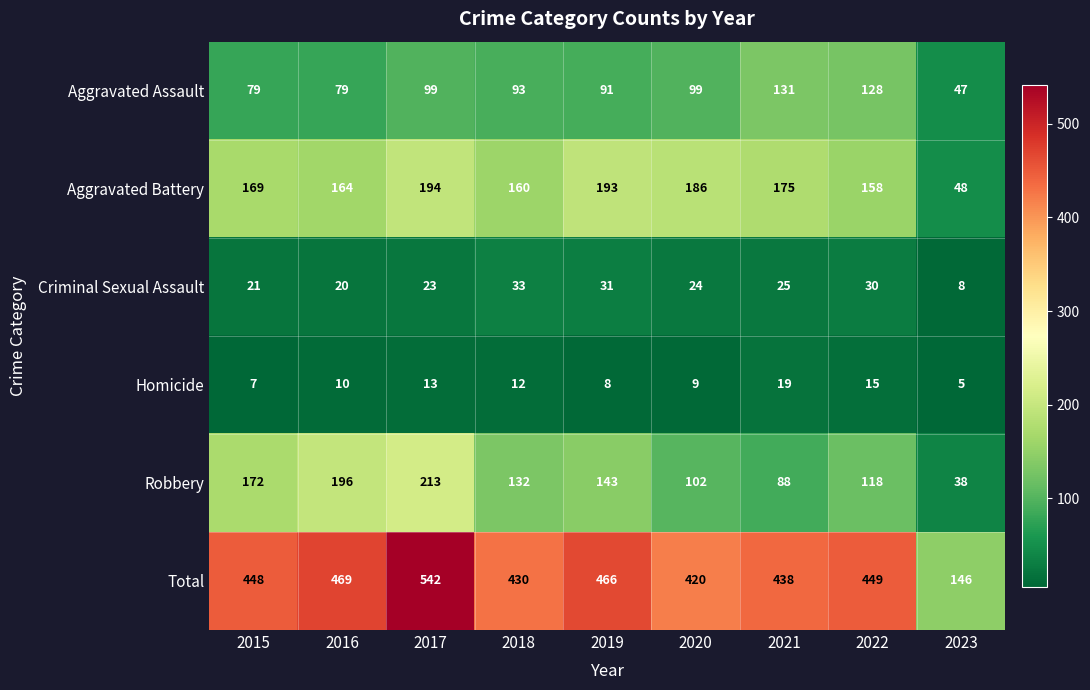

What is the spread (max minus min) of values at 2019?

458